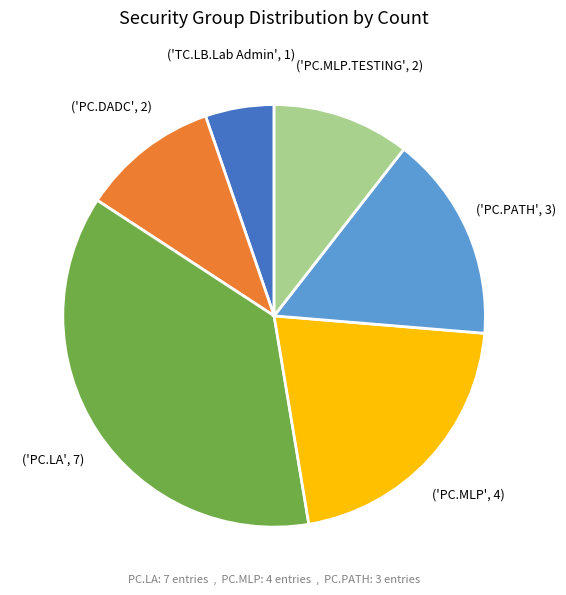

Is there a majority slice in this chart?

No